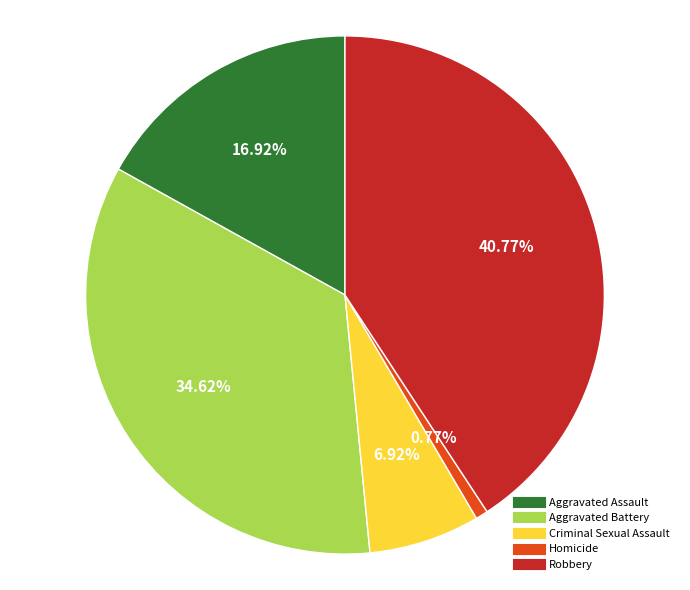

To the nearest percent, what is the combined percentage of Criminal Sexual Assault and Robbery?

48%